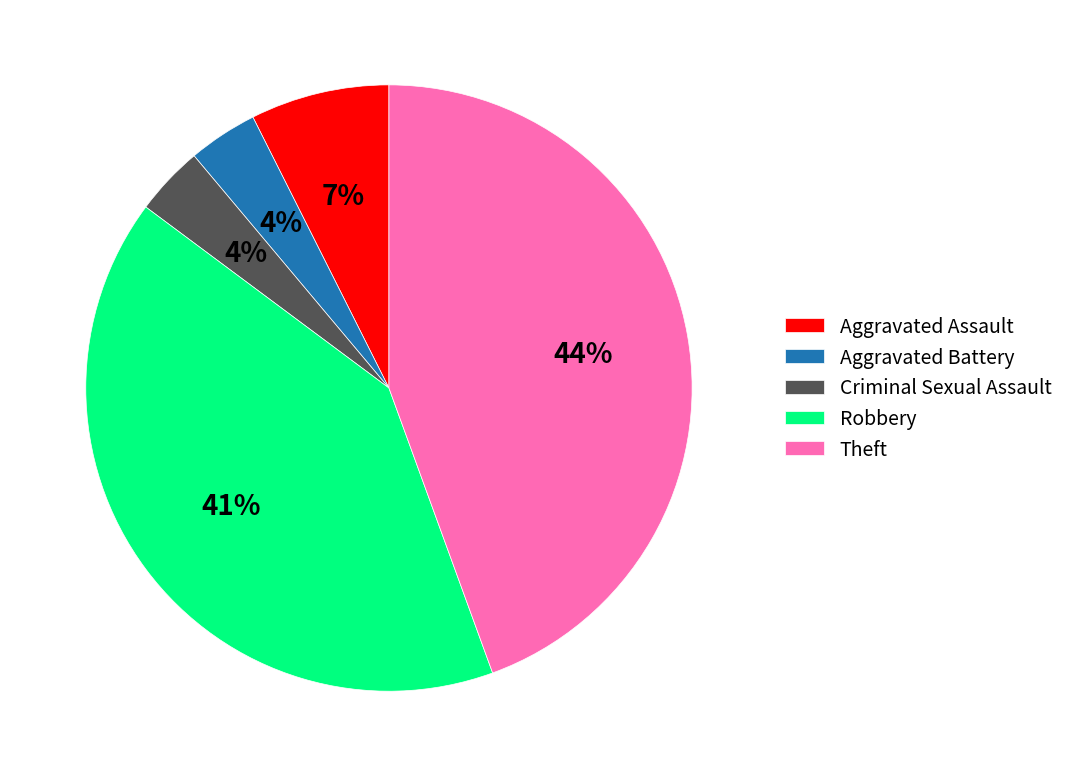

Which has a higher value, Aggravated Assault or Aggravated Battery?

Aggravated Assault